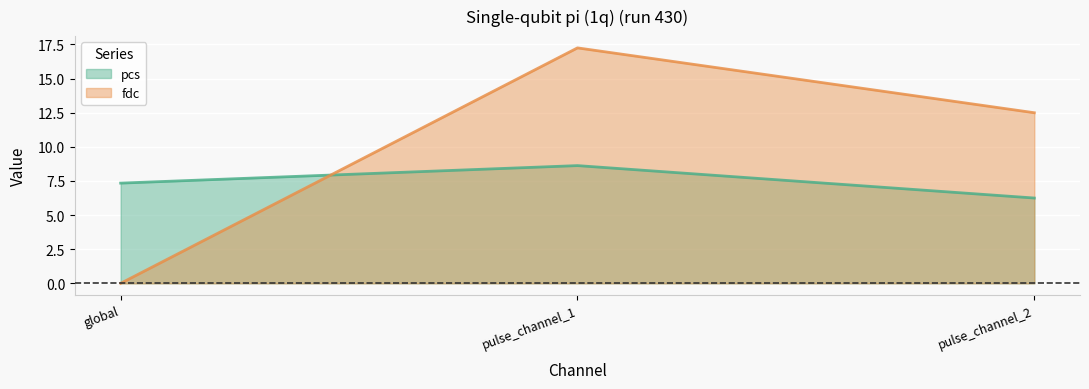

Reading right to left, transcribe all the data shown in this chart.

pcs: pulse_channel_2=6.2	pulse_channel_1=8.6	global=7.3
fdc: pulse_channel_2=12.5	pulse_channel_1=17.2	global=0.0